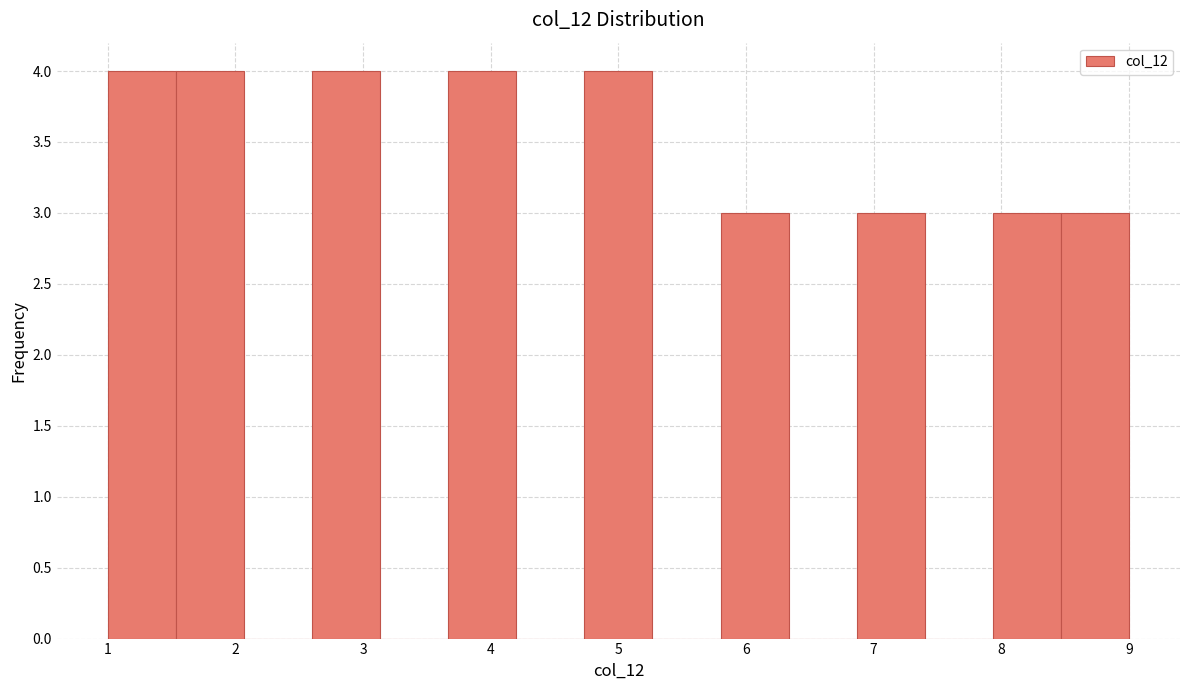

What is the height of the bar covering 1.5 to 2.1 on the x-axis? Neither the bar edges nor the heights are printed on the chart, so give them approximately, as read against the axes.

4